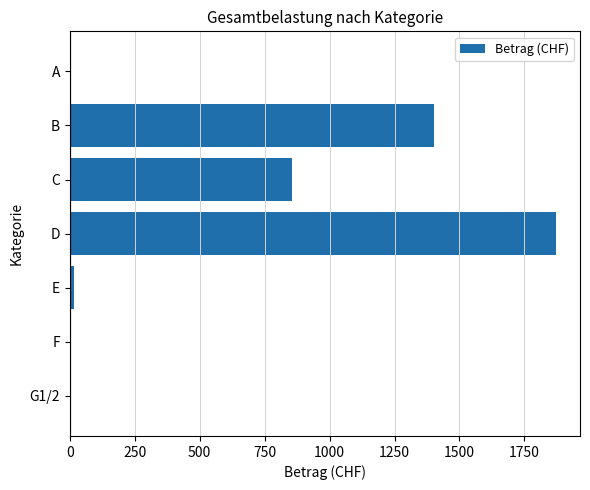

At which label is the value closest to 935?

C